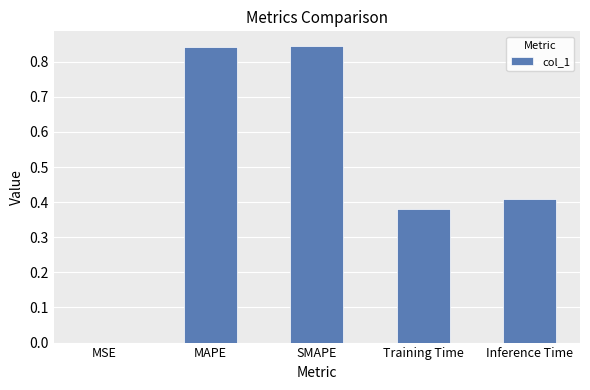

The value at MAPE is 1.2. True or false?

False